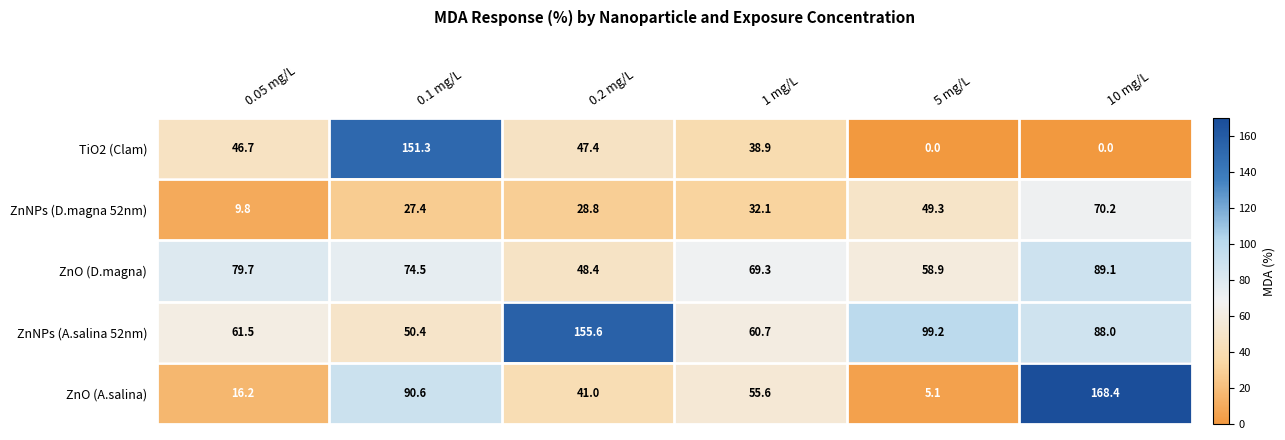

Is it true that ZnO (D.magna) equals 45.6 at 0.05 mg/L?

False